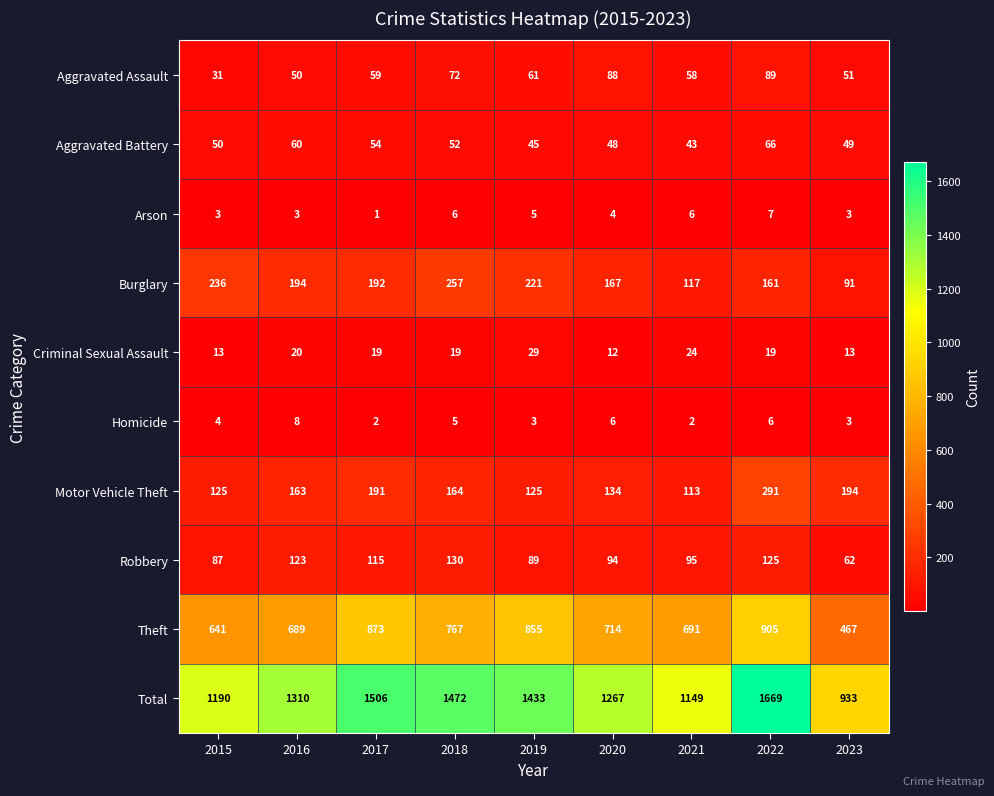

What is the difference between the maximum and minimum values in the Motor Vehicle Theft series?

178